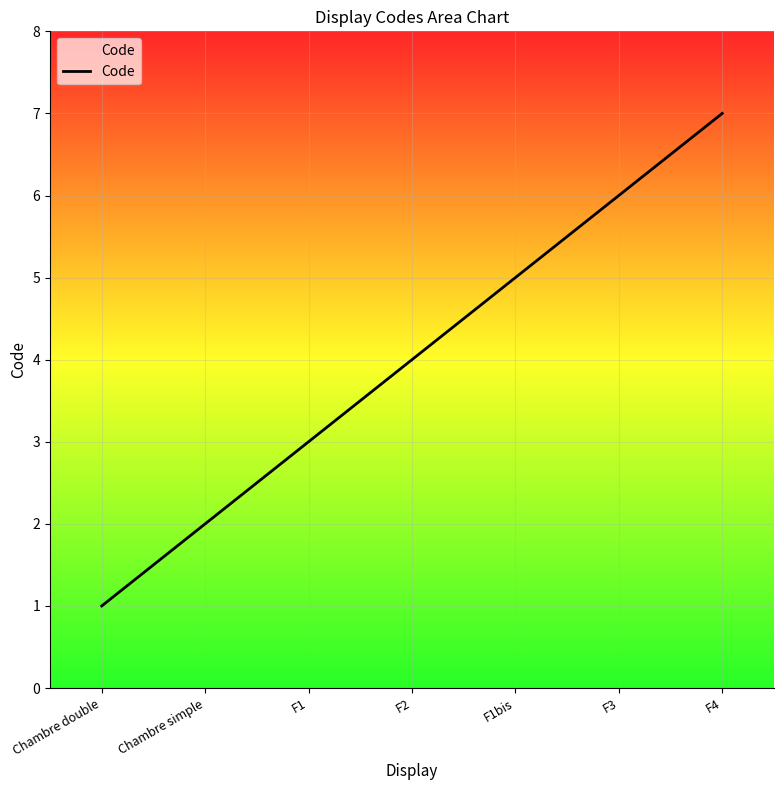

Rank the categories by value from lowest to highest.

Chambre double, Chambre simple, F1, F2, F1bis, F3, F4